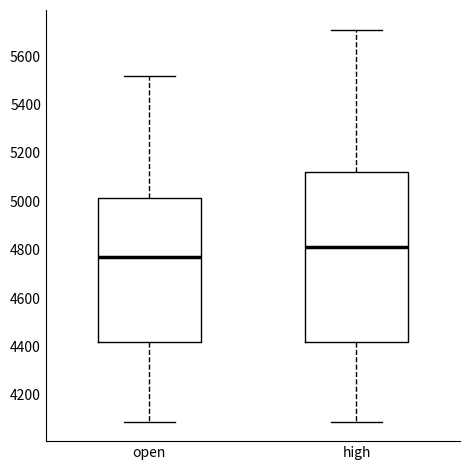

Reading left to right, read every box against the y-axis: the position of its median line, the range the box covers, and the ends of its whiskers. The values are not printed on the chart, so give them approximately, as read against the axis.

open: median 4780, box 4420 to 5020, whiskers 4100 to 5520
high: median 4820, box 4420 to 5120, whiskers 4100 to 5720